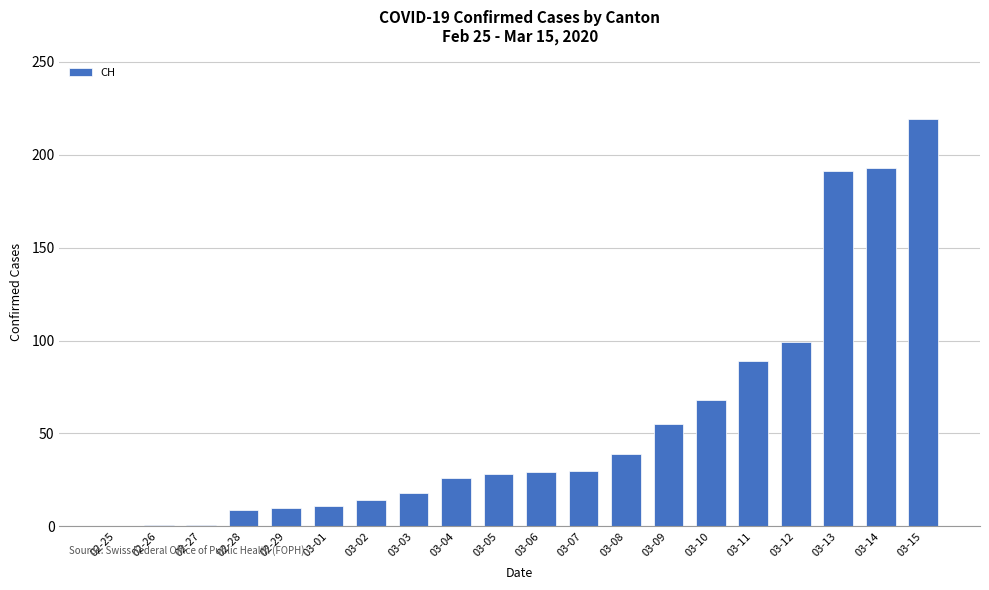

What is the sum of all values?

1130